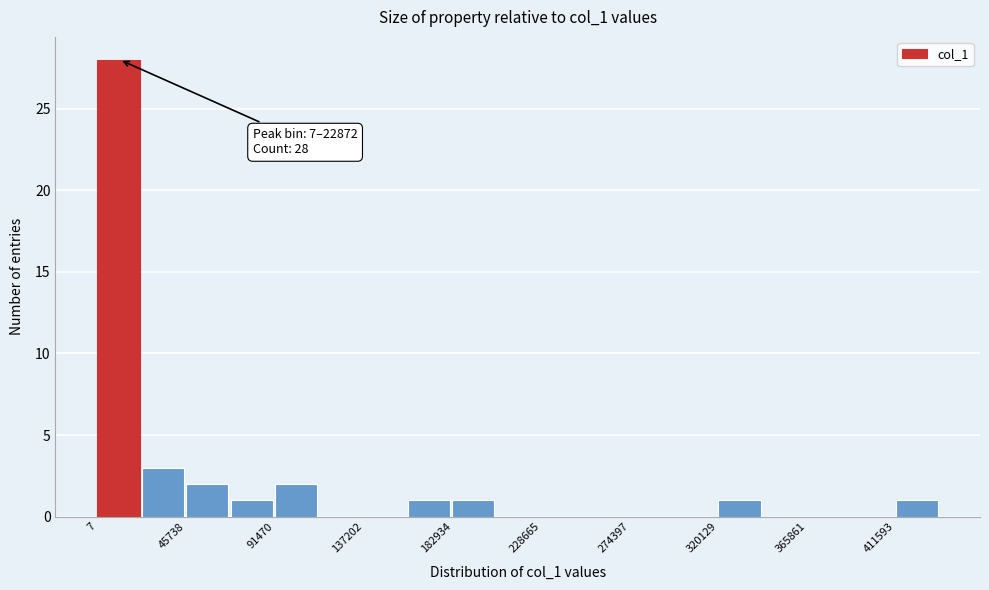

Over which range of the x-axis is the bar tallest?

0 to 25000